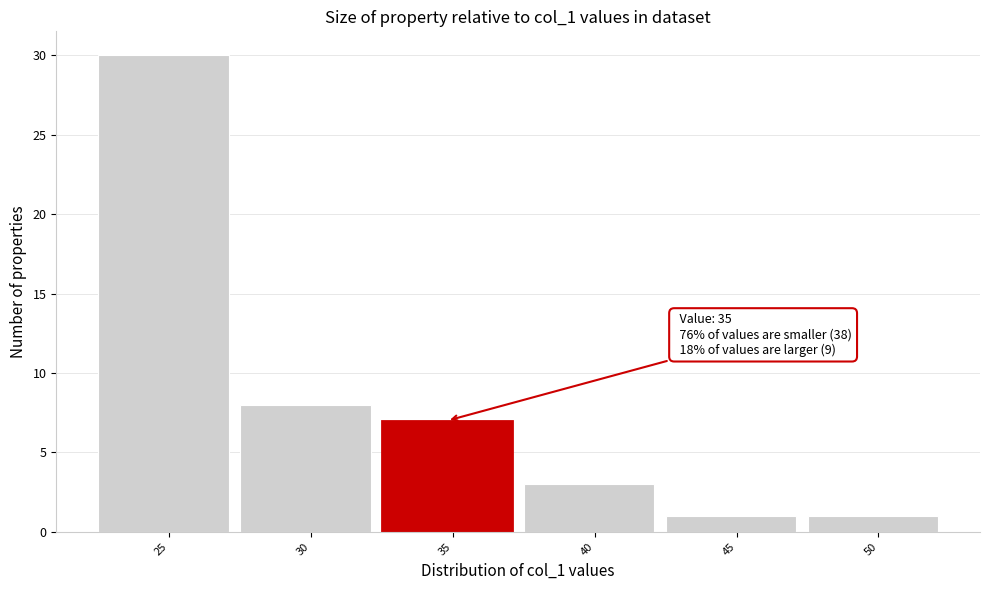

Reading right to left, what are all the values shown in this chart?

1	1	3	7	8	30